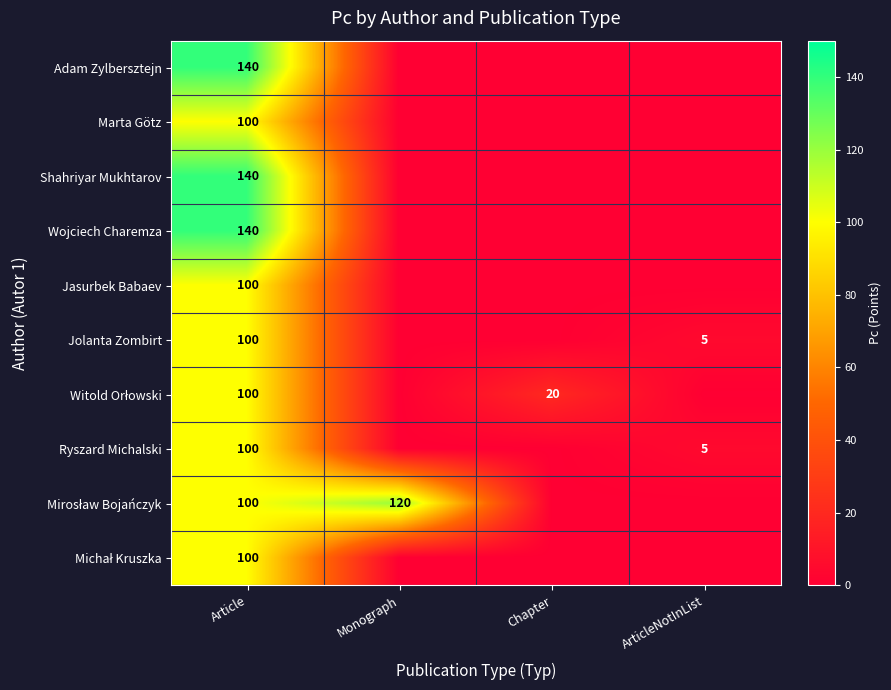

The Shahriyar Mukhtarov series shows 97 at Article. True or false?

False